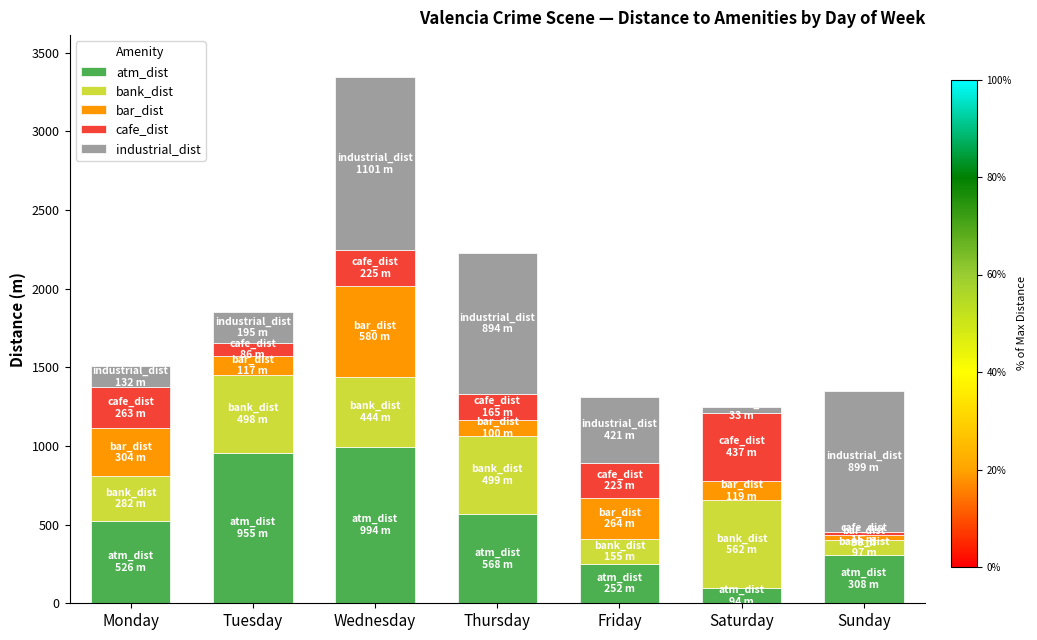

What are all the series names shown in the legend?

atm_dist, bank_dist, bar_dist, cafe_dist, industrial_dist